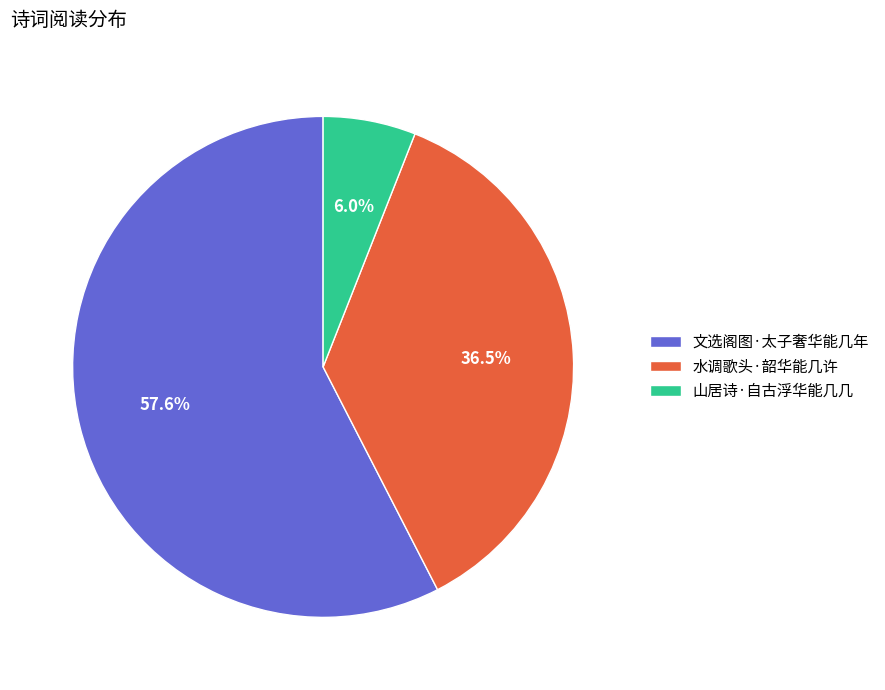

Rank the categories by value from lowest to highest.

山居诗·自古浮华能几几, 水调歌头·韶华能几许, 文选阁图·太子奢华能几年